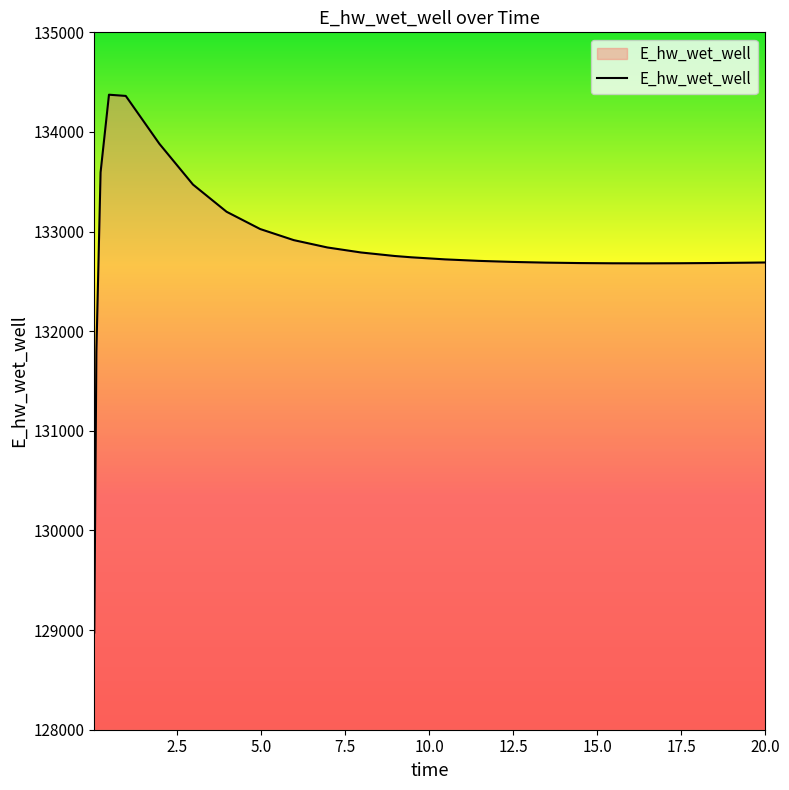

What is the minimum value shown in the chart?

128975.6